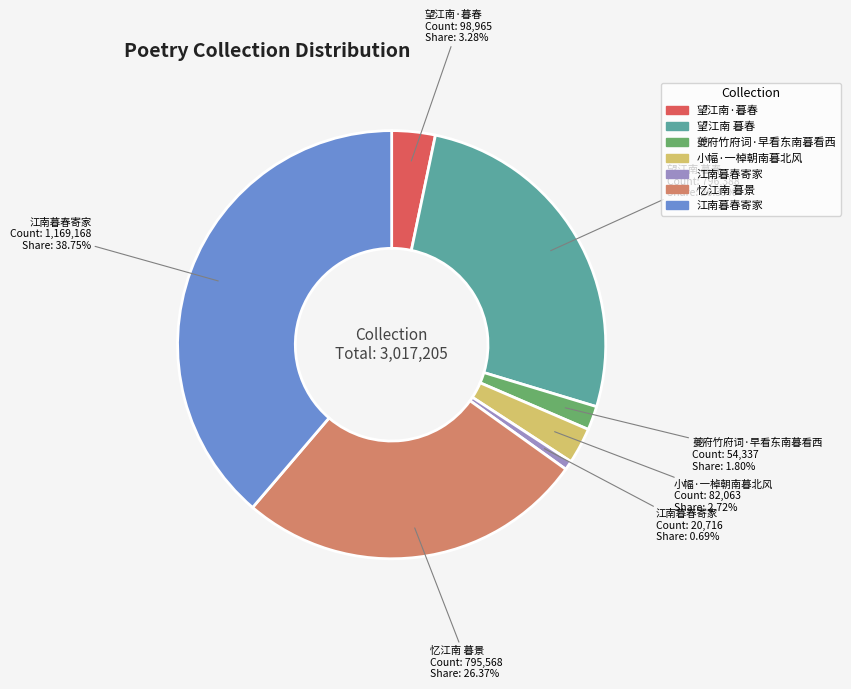

Is there any slice that represents more than half of the pie?

No